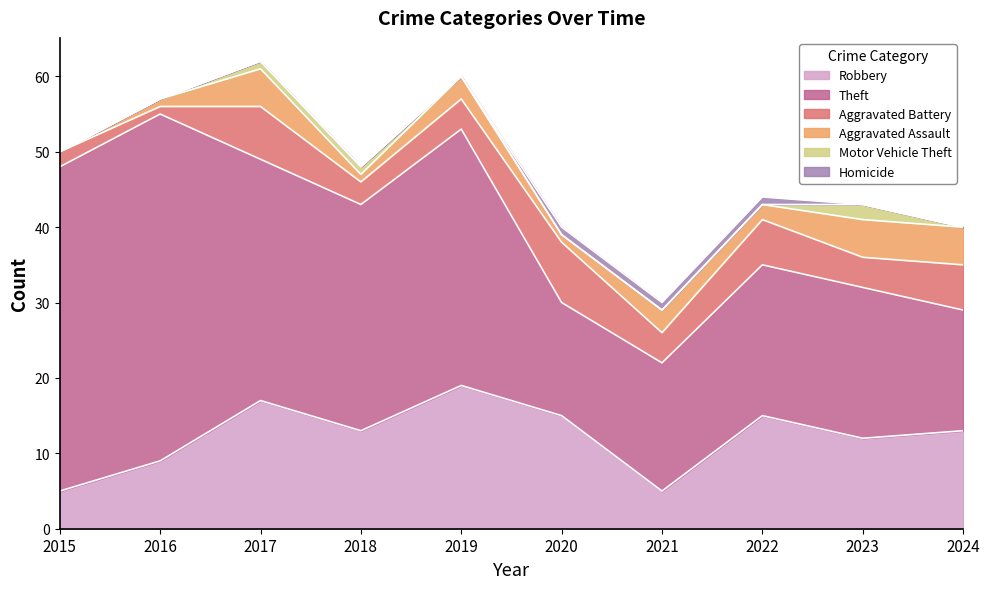

What is the spread (max minus min) of values at 2018?

30